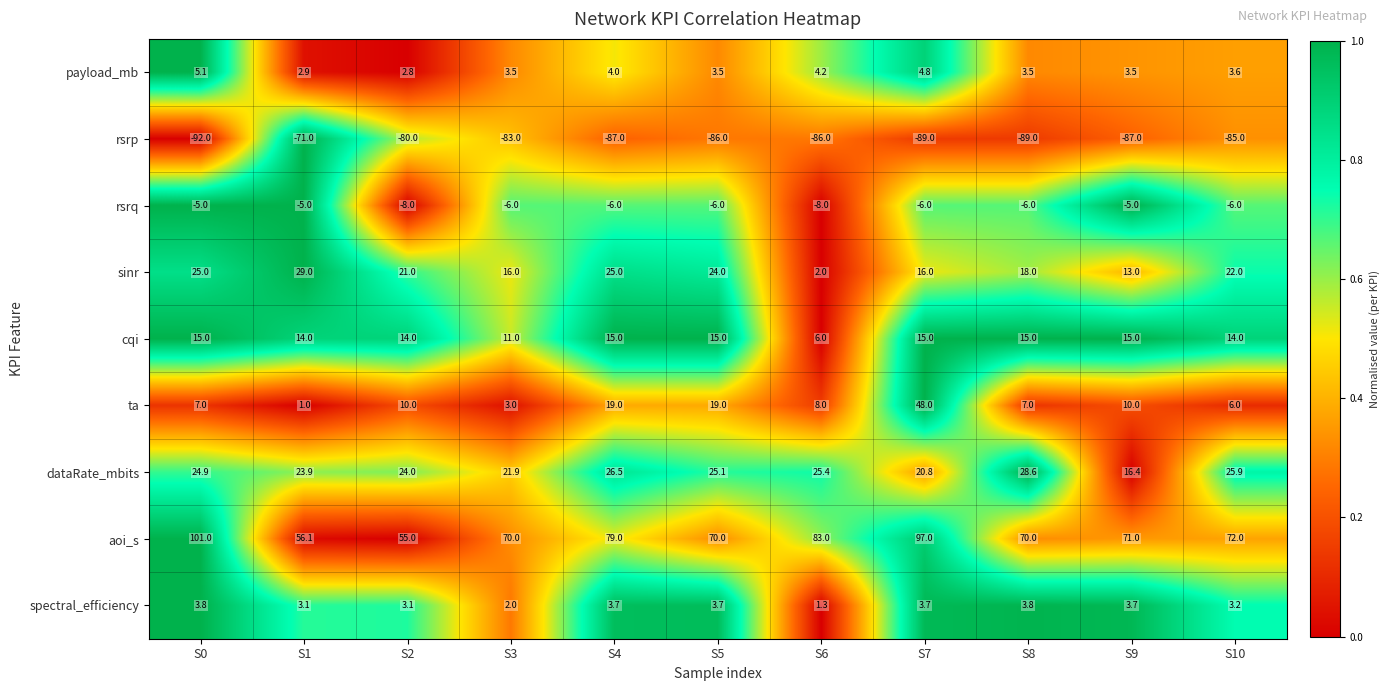

Count the number of categories in the chart.

11